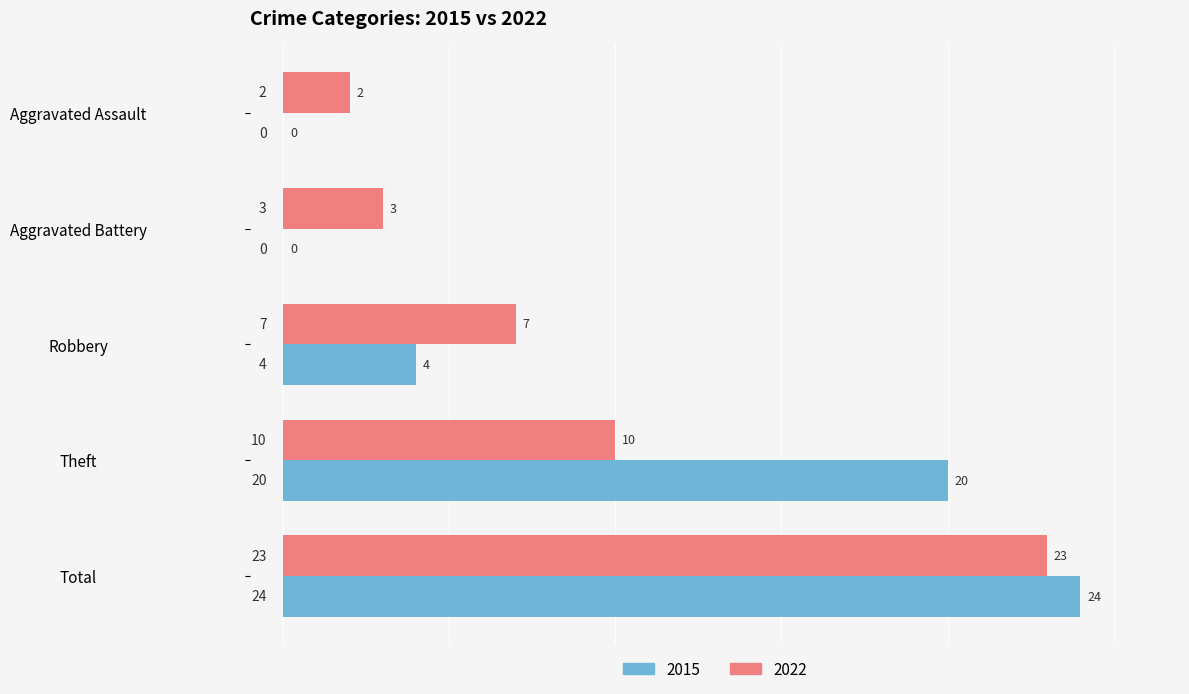

Is it true that 2015 equals 0 at Aggravated Assault?

True